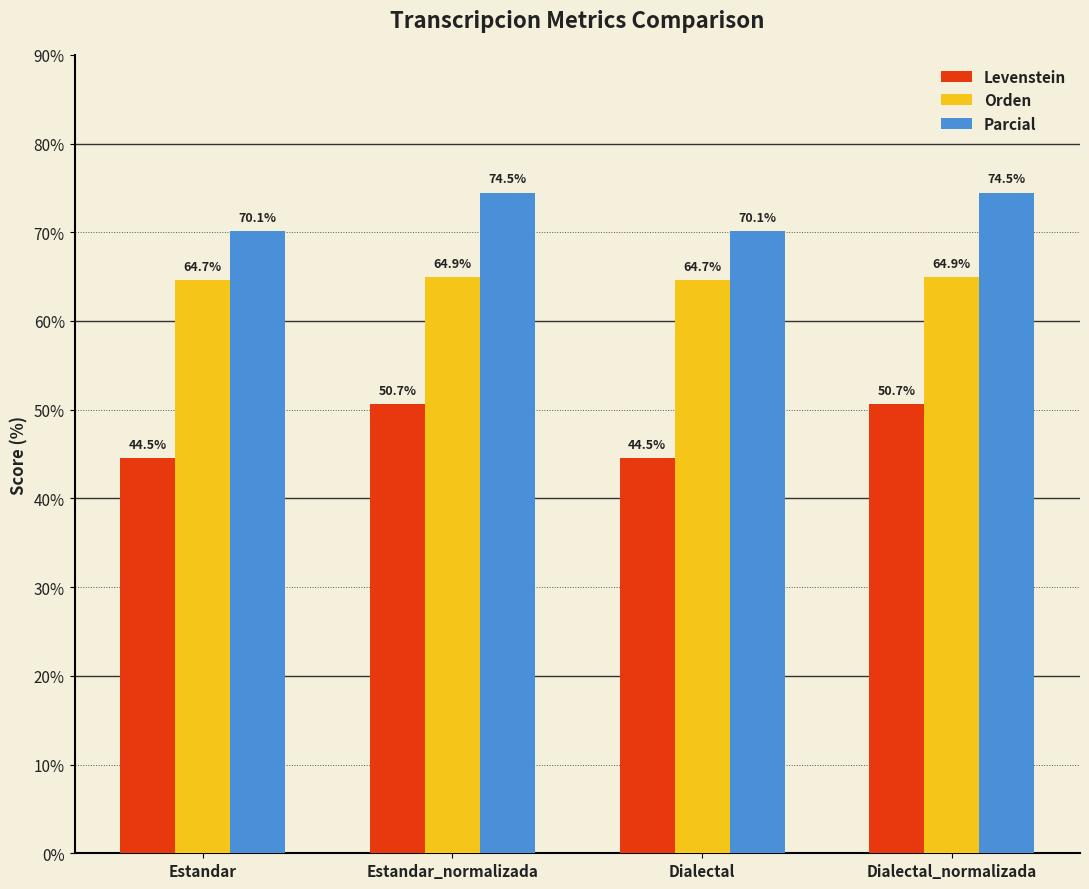

List the series in order of their peak value, lowest first.

Levenstein, Orden, Parcial